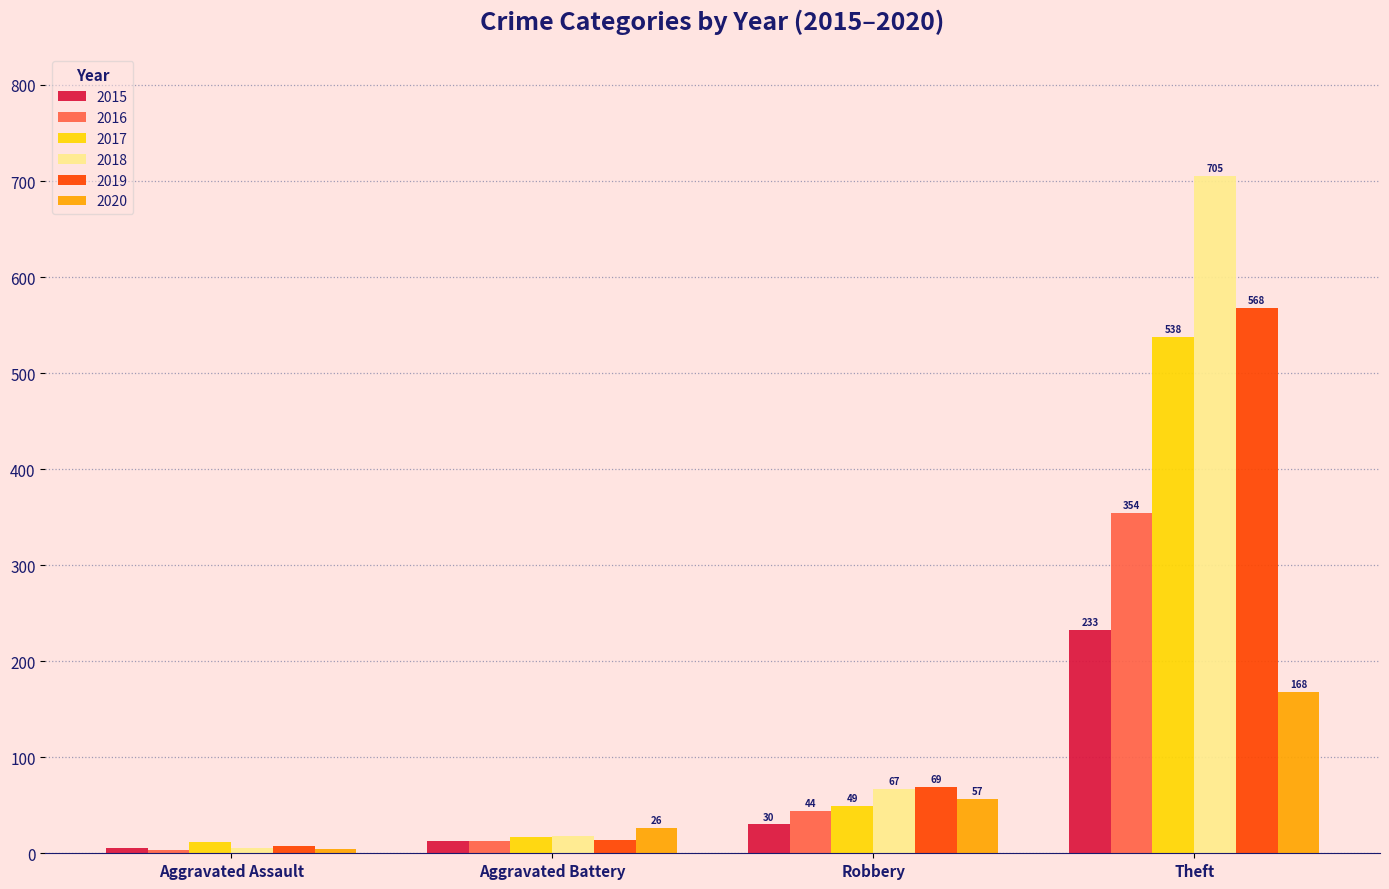

What is the difference between the highest and lowest values at Aggravated Battery?

13